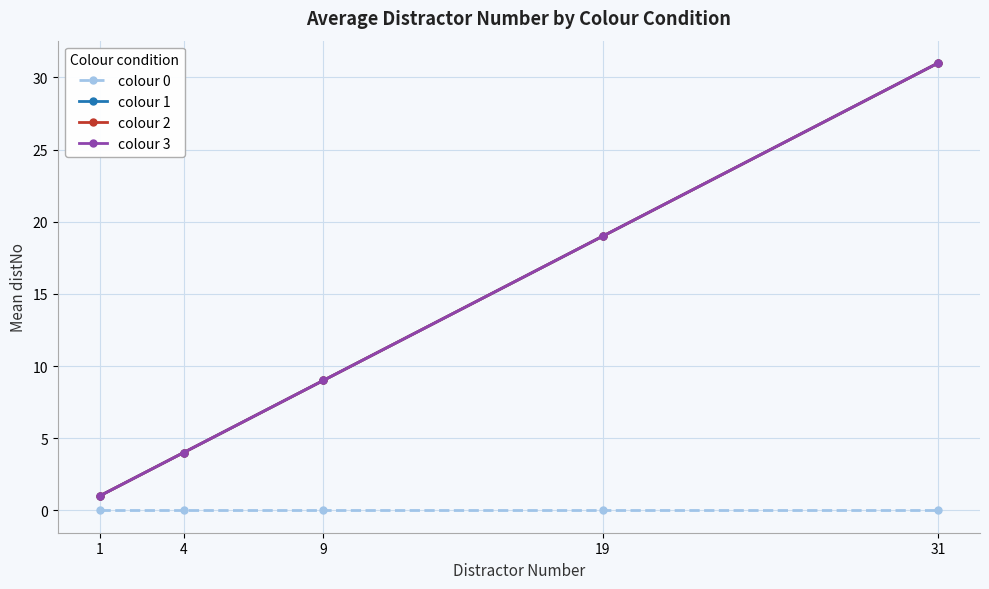

Does the chart have visible grid lines?

Yes